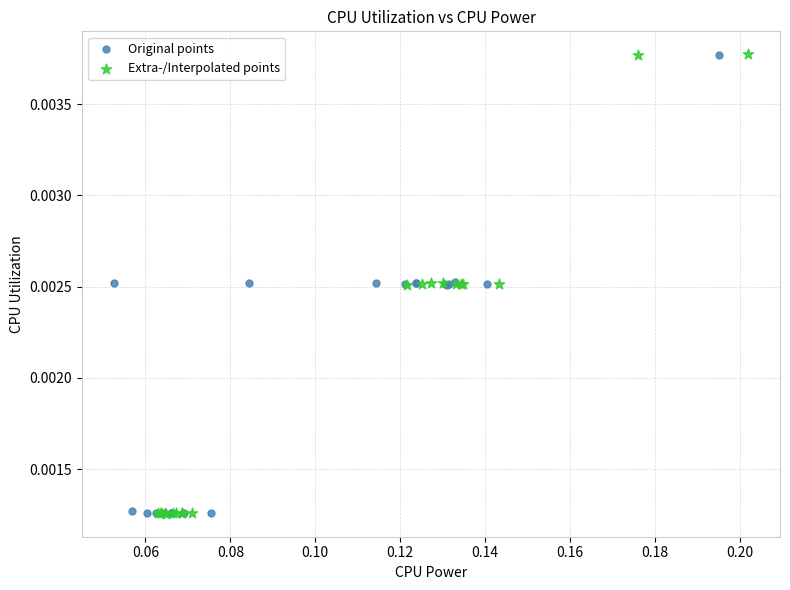

What are all the series names shown in the legend?

Original points, Extra-/Interpolated points